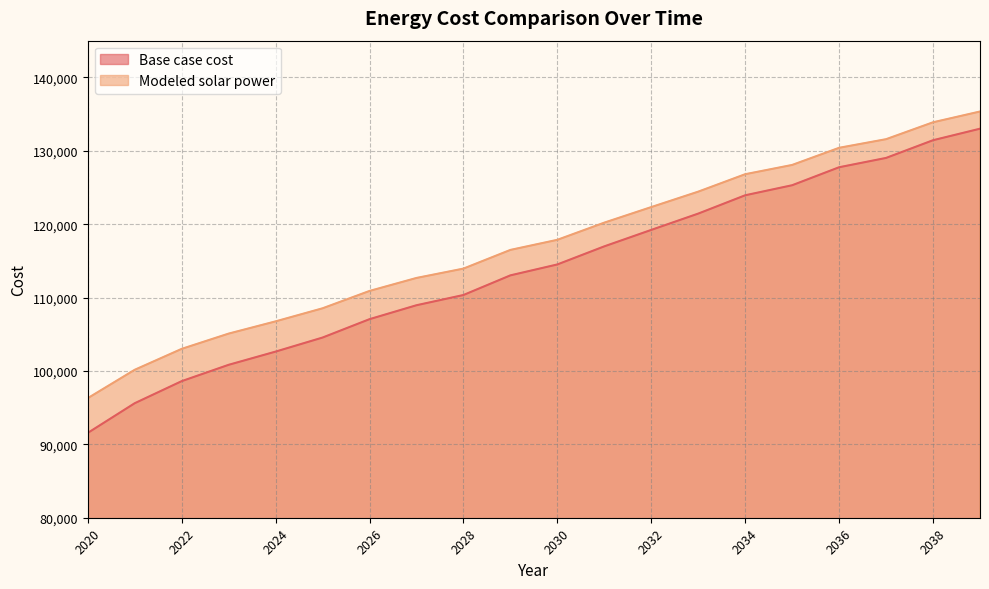

Reading left to right, list all the values displayed in this chart.

Base case cost: 91556.6	95602.9	98609.3	100834.7	102635.3	104549.3	107053.9	108951.9	110346.0	113022.8	114510.0	116976.1	119216.9	121438.6	123934.6	125301.9	127753.0	129023.0	131435.6	133003.5
Modeled solar power: 96289.9	100157.3	103006.3	105086.6	106754.2	108534.1	110899.1	112669.1	113942.4	116488.9	117865.2	120206.6	122325.7	124428.4	126804.1	128065.9	130402.1	131575.4	133878.2	135346.5